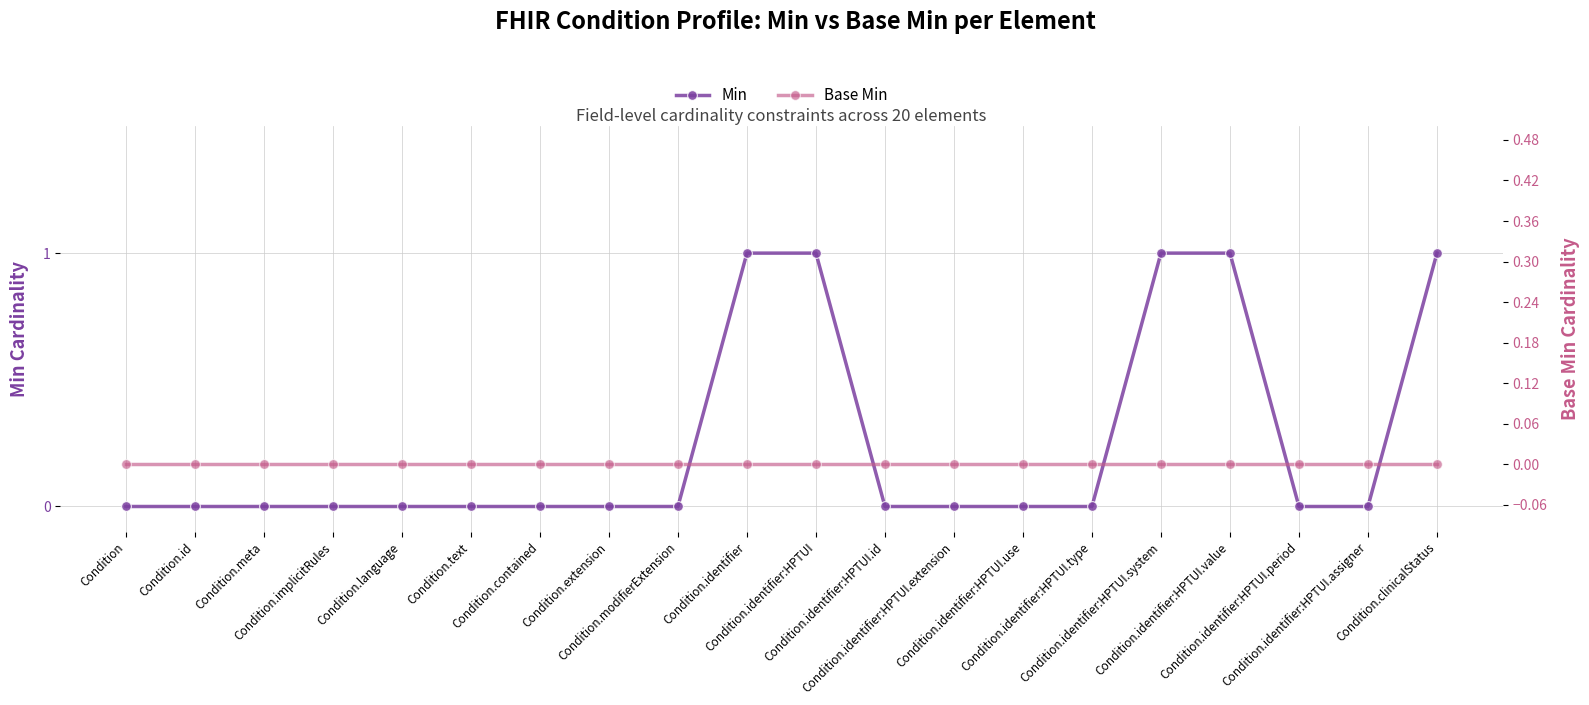

Reading right to left, what are all the values shown in this chart?

Min: 1	0	0	1	1	0	0	0	0	1	1	0	0	0	0	0	0	0	0	0
Base Min: 0	0	0	0	0	0	0	0	0	0	0	0	0	0	0	0	0	0	0	0